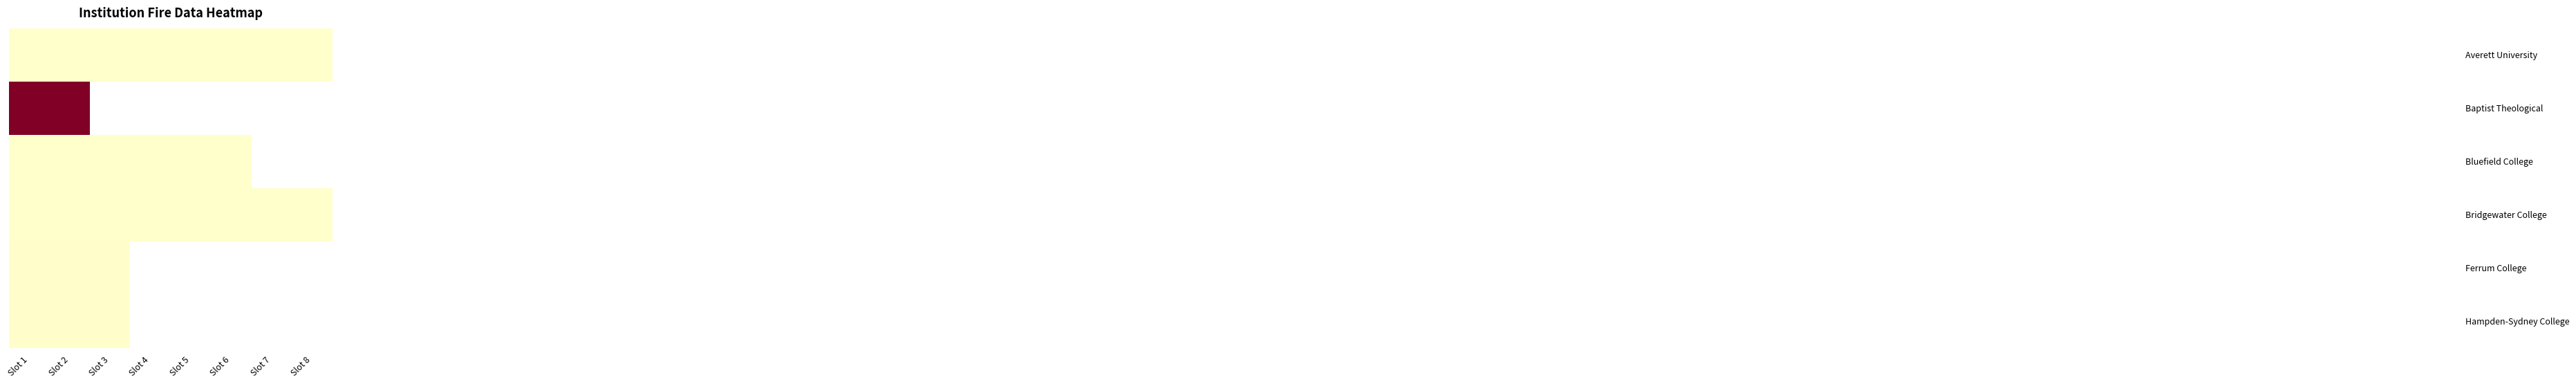

Which label corresponds to the smallest value in the chart?

Slot 1